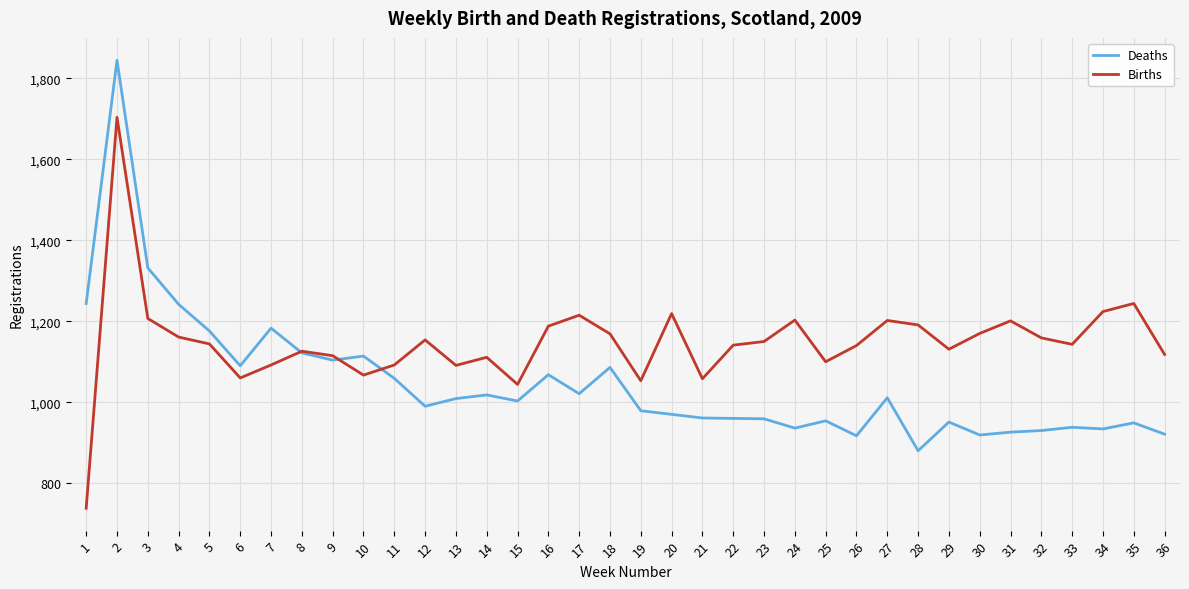

The value of Births at 15 is 1044. True or false?

True